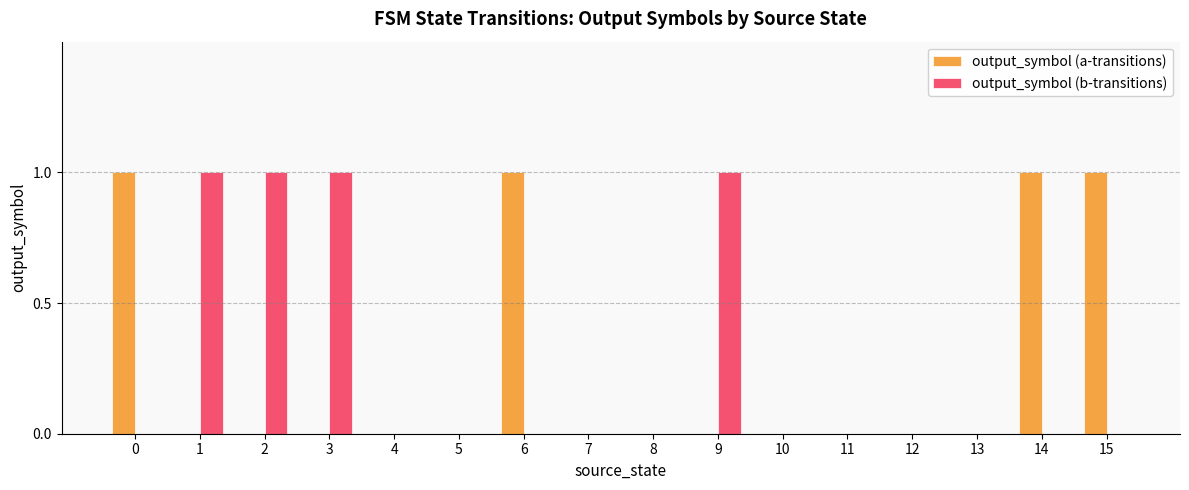

Reading left to right, extract all data points from this chart.

output_symbol (a-transitions): 0=1	1=0	2=0	3=0	4=0	5=0	6=1	7=0	8=0	9=0	10=0	11=0	12=0	13=0	14=1	15=1
output_symbol (b-transitions): 0=0	1=1	2=1	3=1	4=0	5=0	6=0	7=0	8=0	9=1	10=0	11=0	12=0	13=0	14=0	15=0